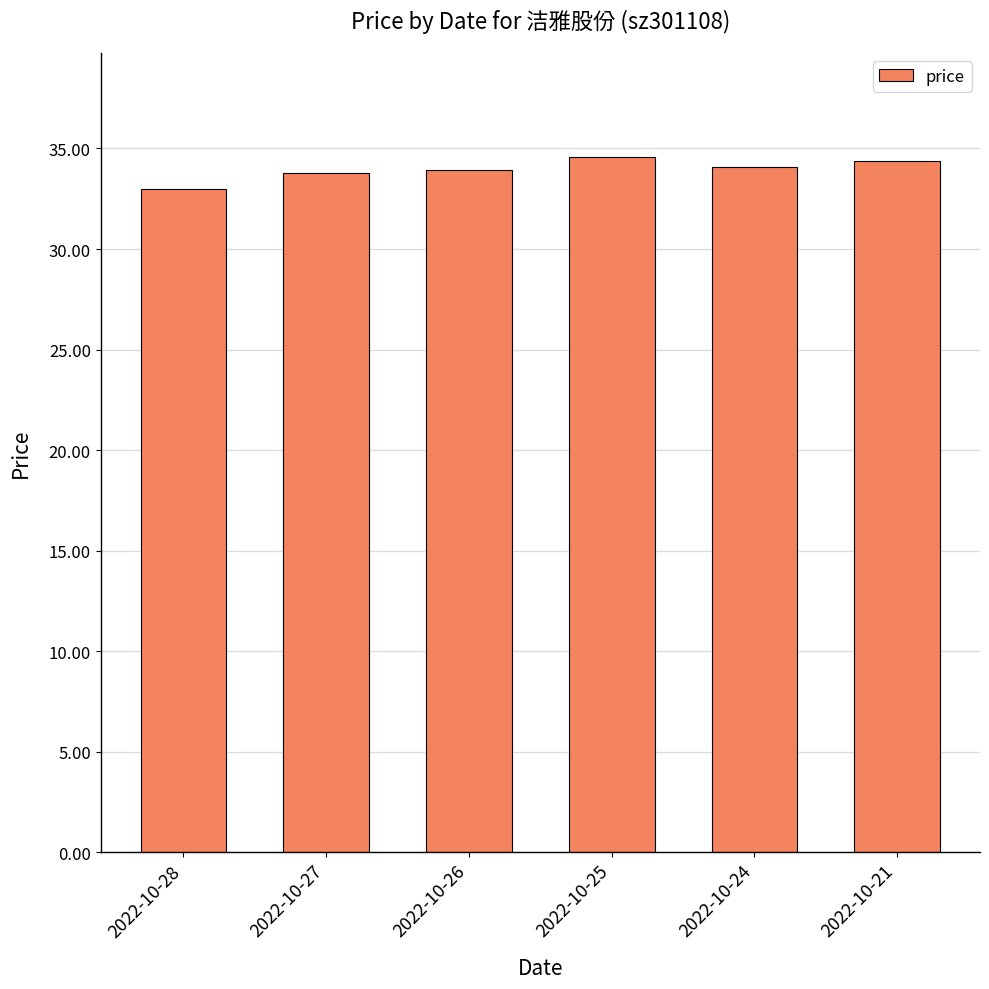

Approximately how many times larger is the value at 2022-10-21 compared to 2022-10-28?

1.0